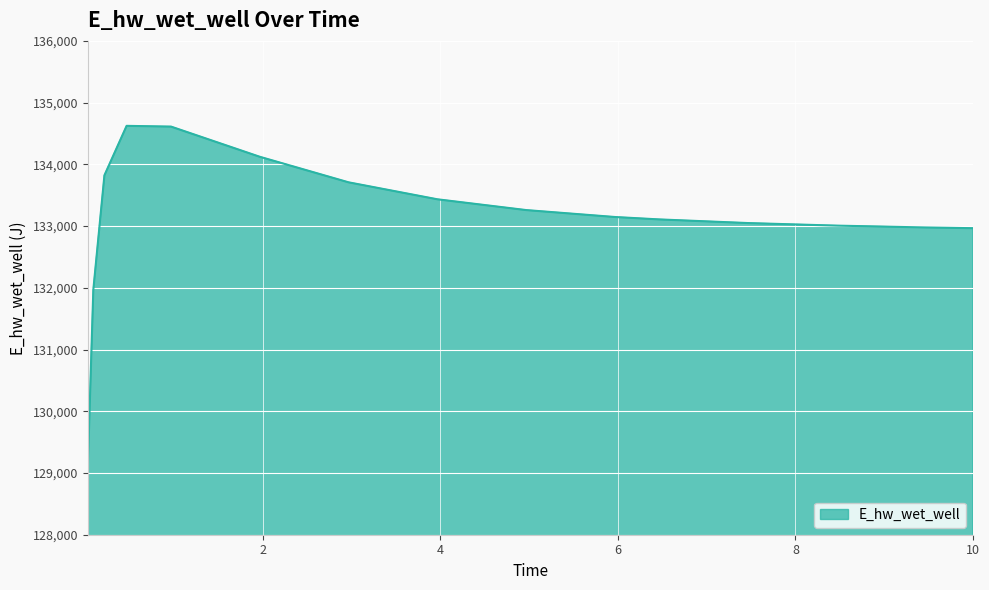

How many categories are shown in the chart?

15